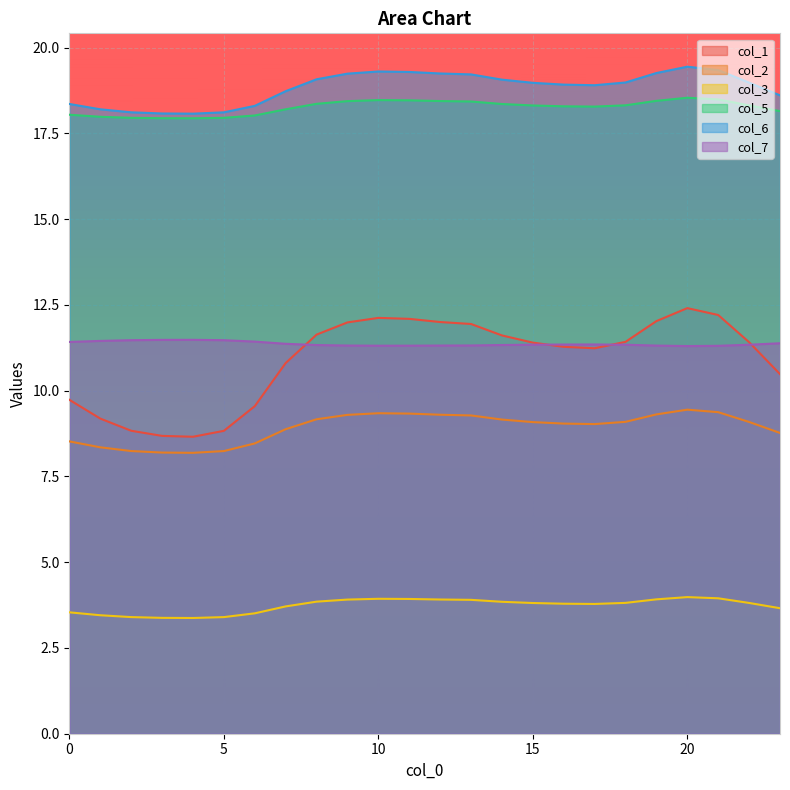

Reading left to right, list all the values displayed in this chart.

col_1: 9.7	9.2	8.8	8.7	8.7	8.8	9.5	10.8	11.6	12.0	12.1	12.1	12.0	11.9	11.6	11.4	11.3	11.2	11.4	12.0	12.4	12.2	11.4	10.5
col_2: 8.5	8.3	8.2	8.2	8.2	8.2	8.5	8.9	9.2	9.3	9.3	9.3	9.3	9.3	9.2	9.1	9.0	9.0	9.1	9.3	9.4	9.4	9.1	8.8
col_3: 3.5	3.5	3.4	3.4	3.4	3.4	3.5	3.7	3.9	3.9	3.9	3.9	3.9	3.9	3.8	3.8	3.8	3.8	3.8	3.9	4.0	3.9	3.8	3.7
col_5: 18.0	18.0	18.0	17.9	17.9	18.0	18.0	18.2	18.4	18.4	18.5	18.5	18.4	18.4	18.4	18.3	18.3	18.3	18.3	18.5	18.5	18.5	18.3	18.1
col_6: 18.4	18.2	18.1	18.1	18.1	18.1	18.3	18.7	19.1	19.2	19.3	19.3	19.2	19.2	19.1	19.0	18.9	18.9	19.0	19.3	19.4	19.3	19.0	18.6
col_7: 11.4	11.5	11.5	11.5	11.5	11.5	11.4	11.4	11.3	11.3	11.3	11.3	11.3	11.3	11.3	11.3	11.3	11.3	11.3	11.3	11.3	11.3	11.3	11.4